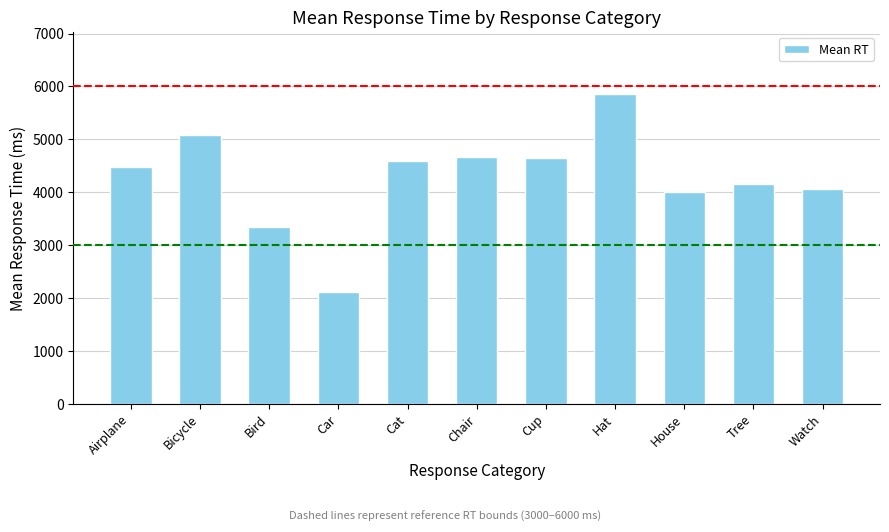

What is the change in value from Bicycle to Watch?

-1022